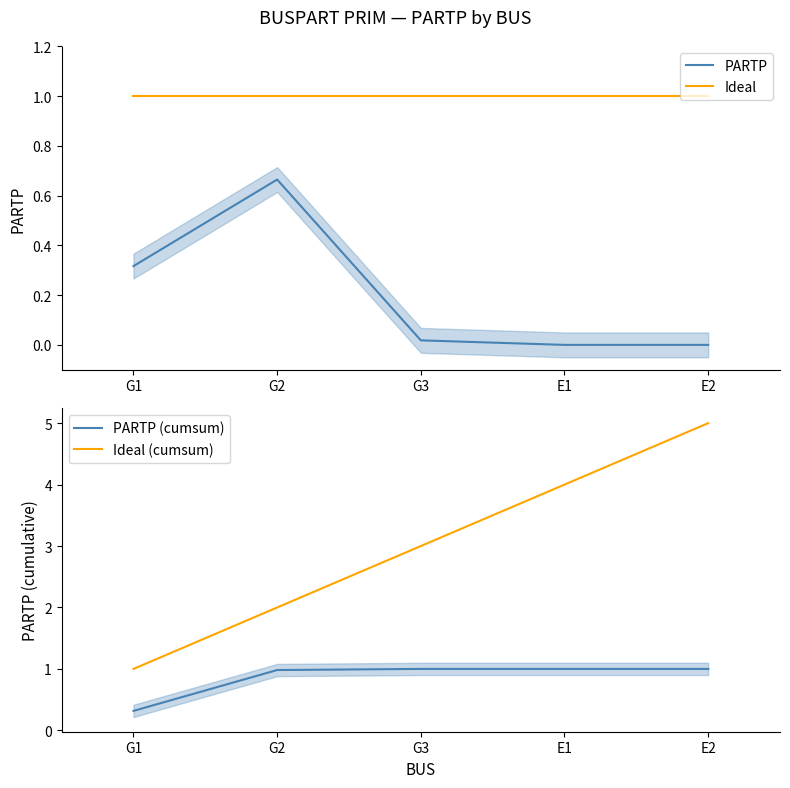

What is the label of the 2nd point from the right?

E1